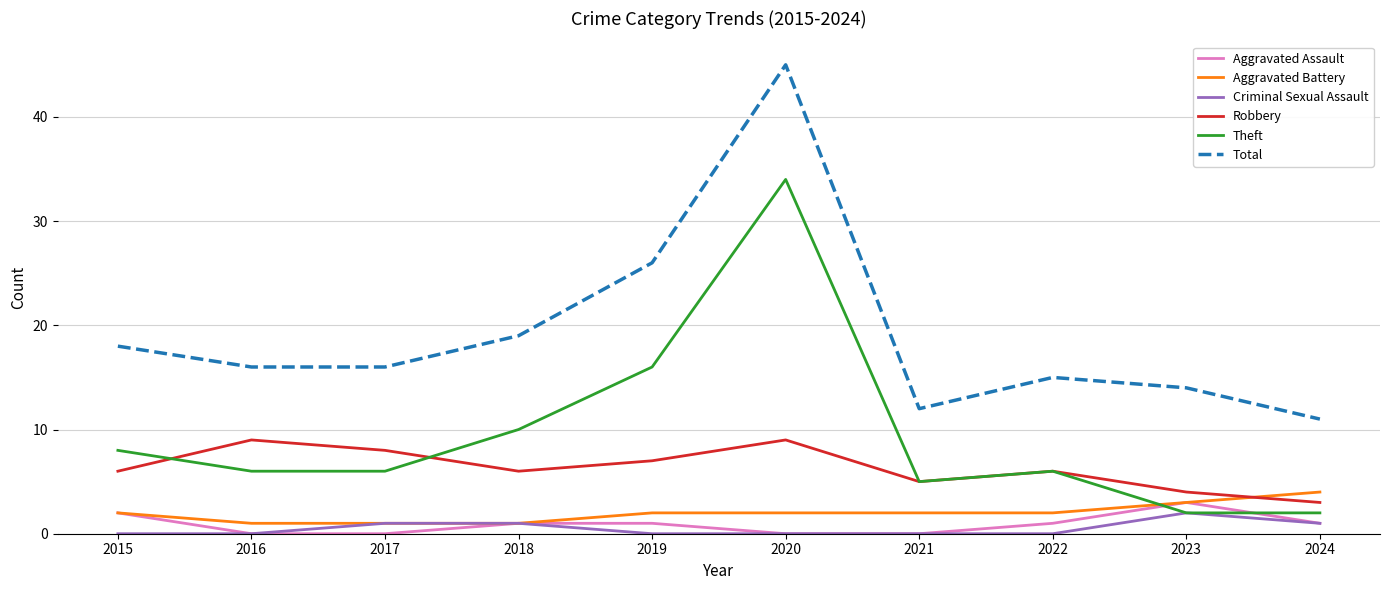

What is the difference between the maximum and minimum values in the Theft series?

32